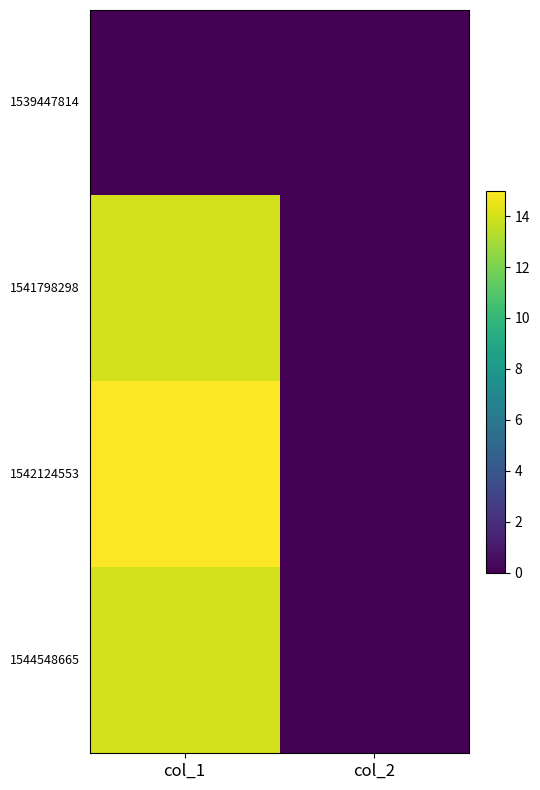

Which series has the largest total across all categories?

1542124553